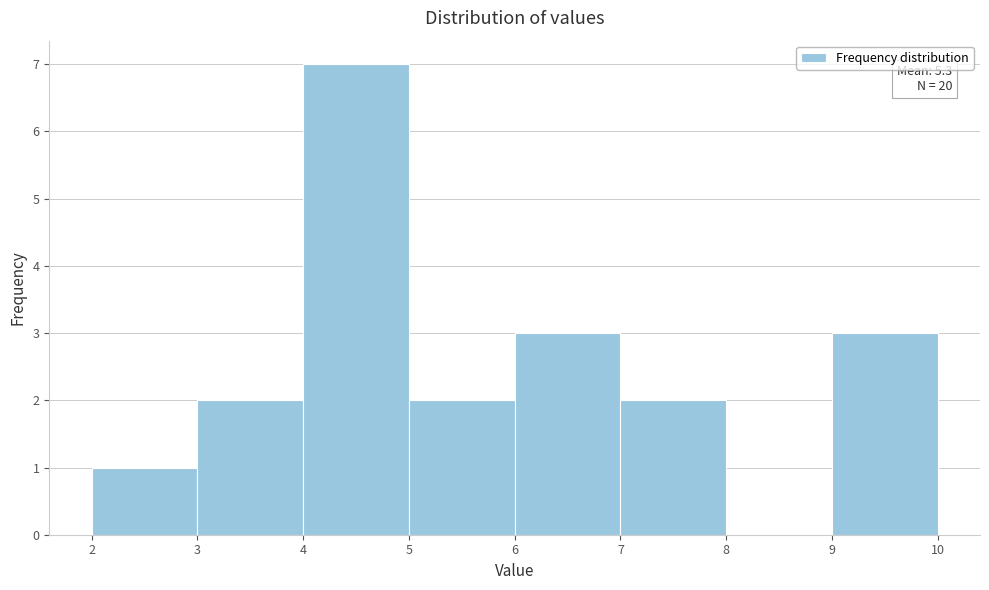

Which range on the x-axis has the tallest bar?

4 to 5